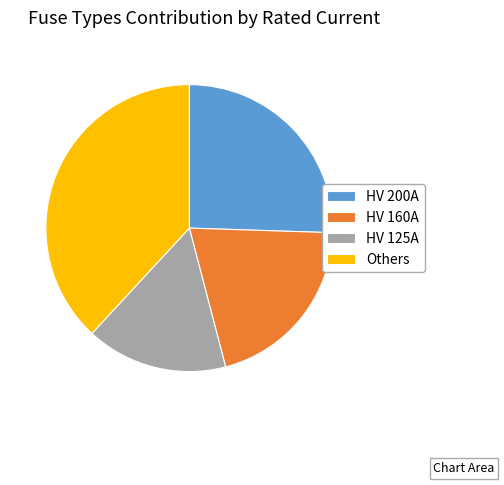

Approximately how many times larger is the value at HV 125A compared to Others?

0.4